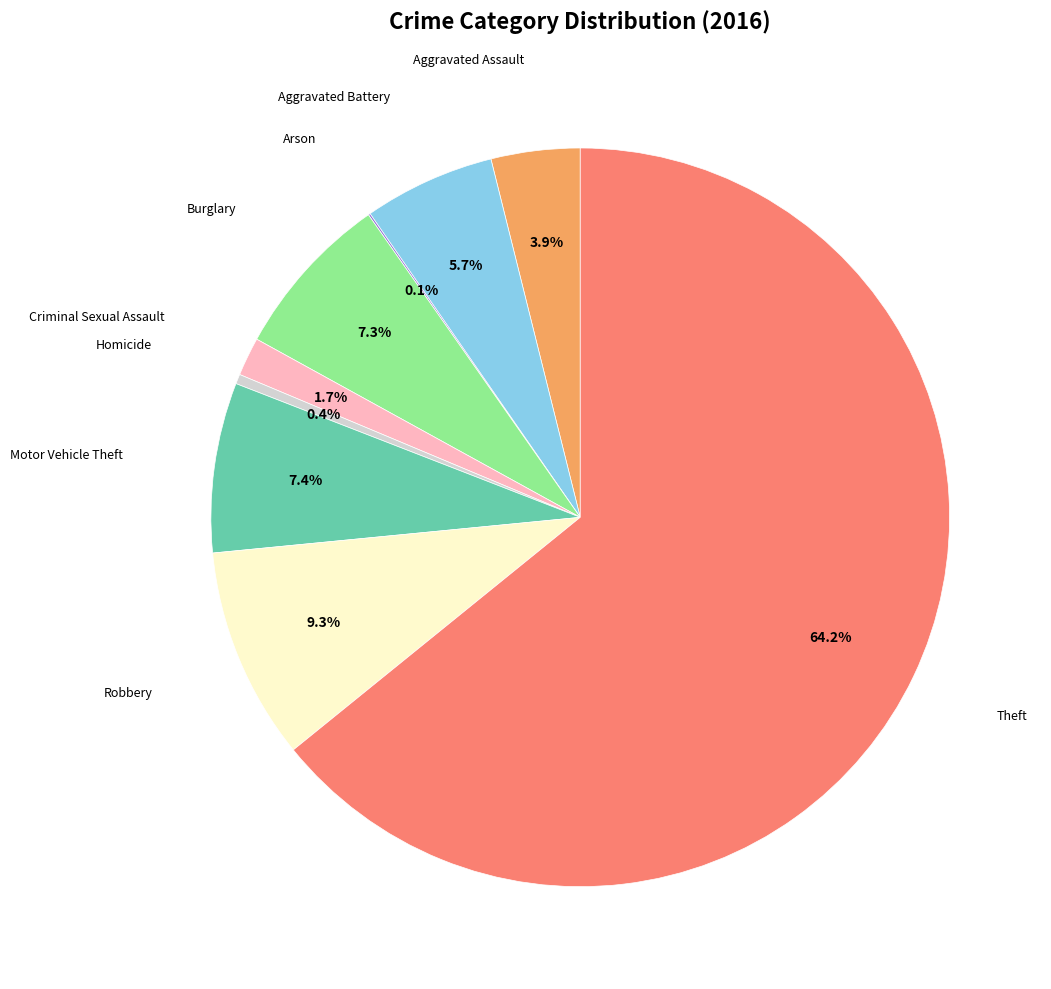

Does any single category account for the majority?

Yes